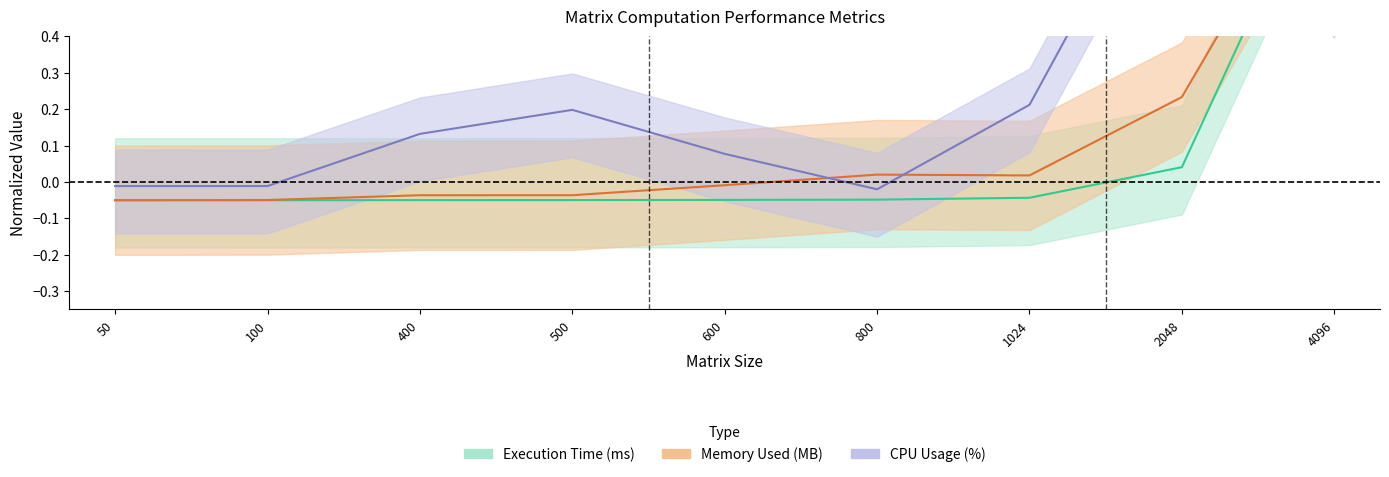

Where is the first local minimum for Execution Time (ms)?

100